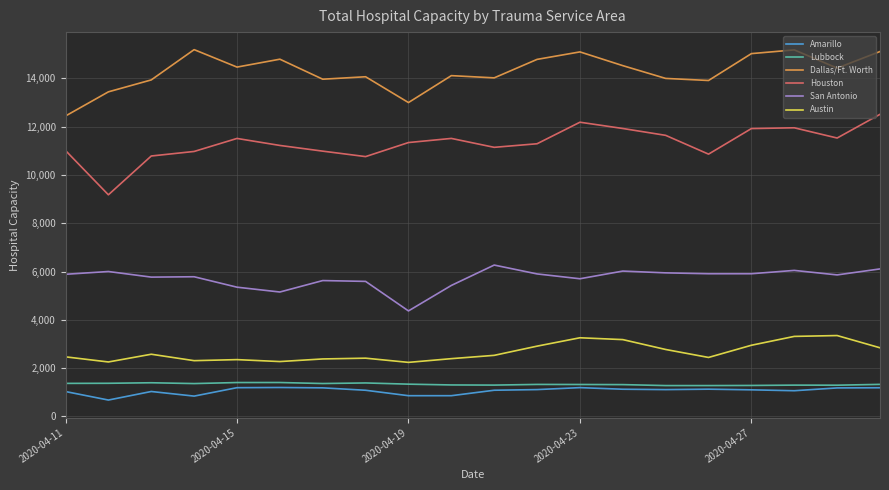

What is the lowest value of the Austin series?

2238